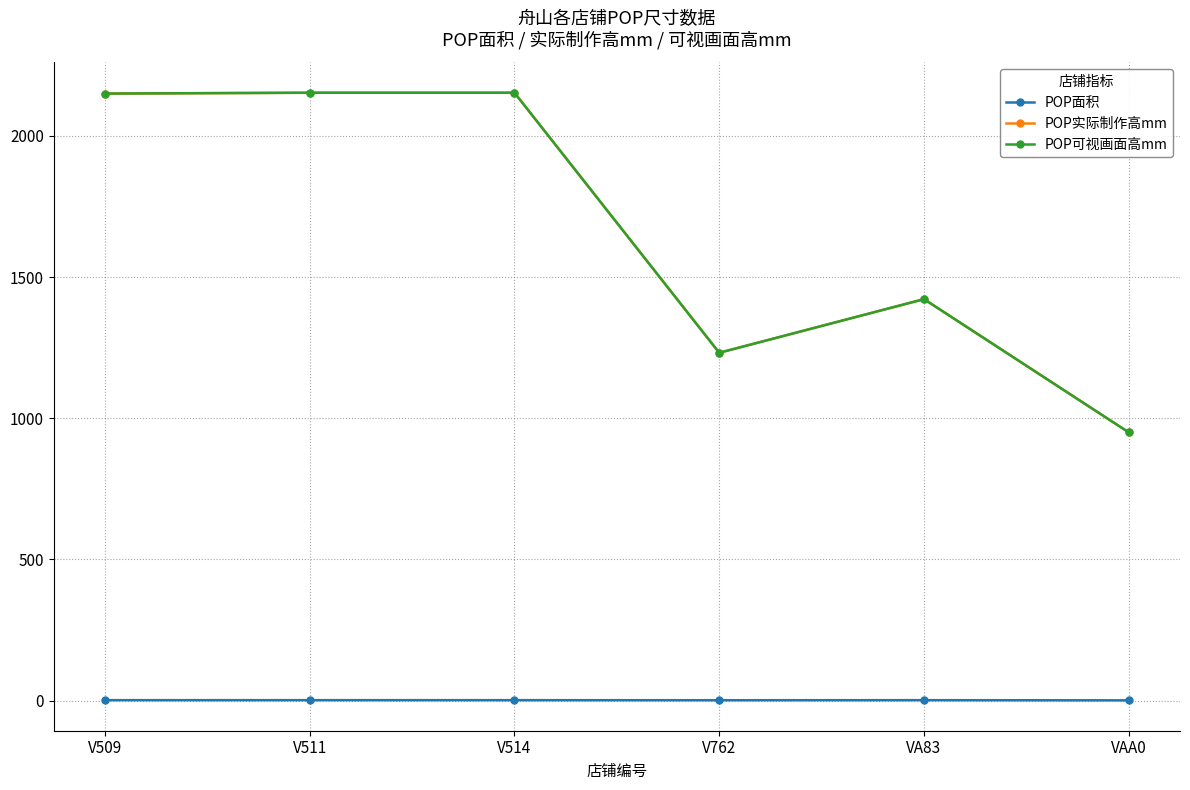

What is the difference between the highest and lowest values at V509?

2148.3